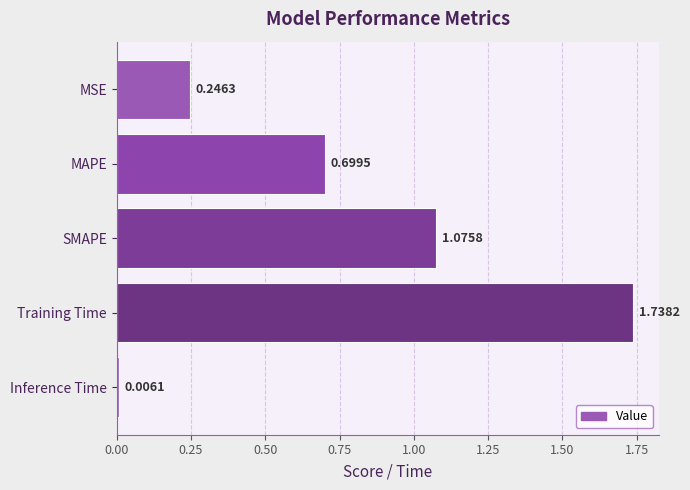

List the labels in order of value, smallest first.

Inference Time, MSE, MAPE, SMAPE, Training Time